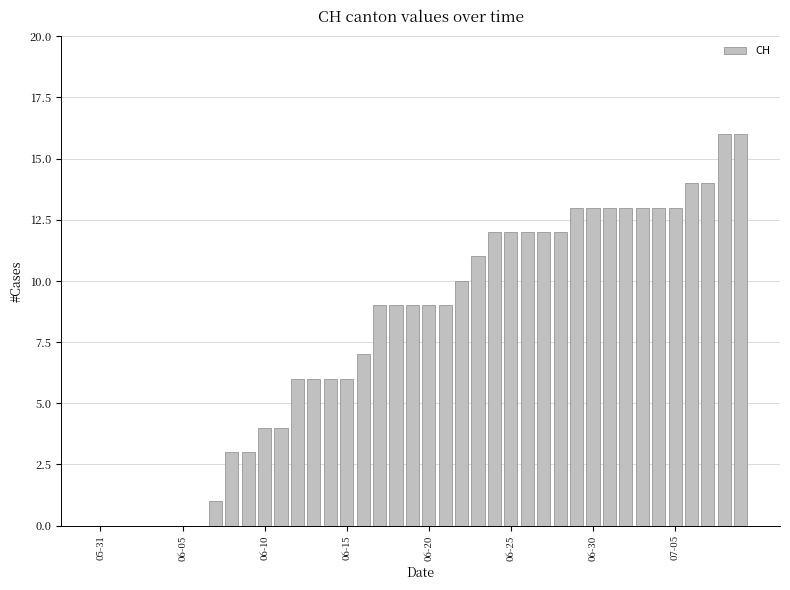

What is the sum of all values?

323